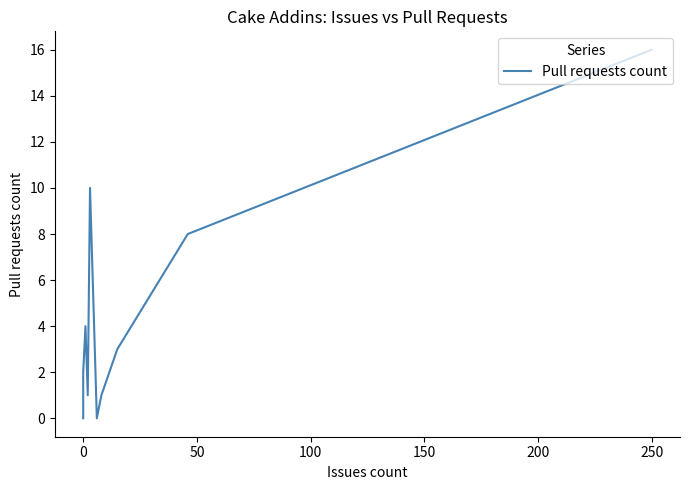

Reading right to left, transcribe all the data shown in this chart.

16	8	3	1	0	10	1	4	2	0	0	0	0	0	0	0	0	0